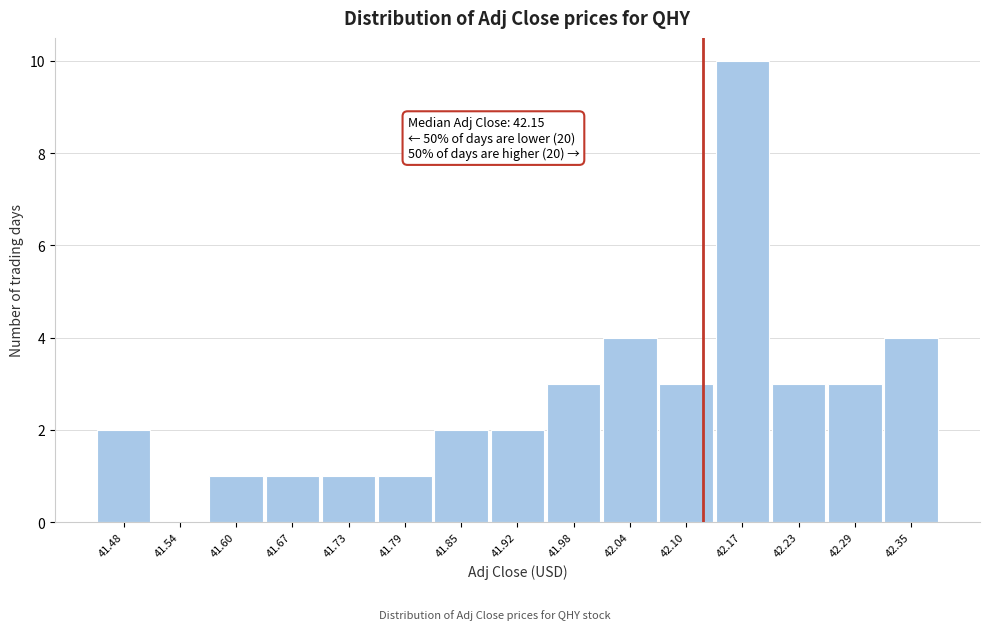

Reading right to left, extract all data points from this chart.

42.35=4	42.29=3	42.23=3	42.17=10	42.10=3	42.04=4	41.98=3	41.92=2	41.85=2	41.79=1	41.73=1	41.67=1	41.60=1	41.54=0	41.48=2